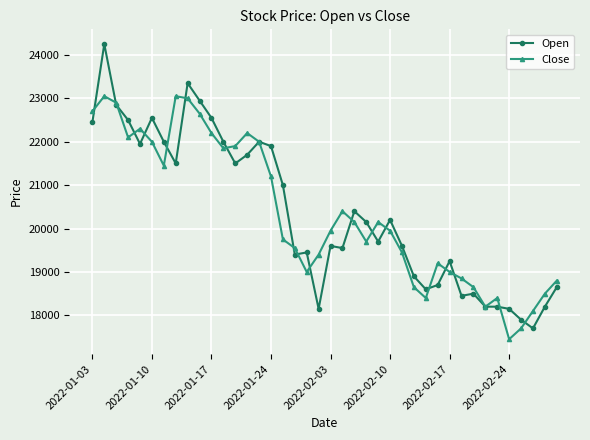

Rank the series by their maximum value, from highest to lowest.

Open, Close